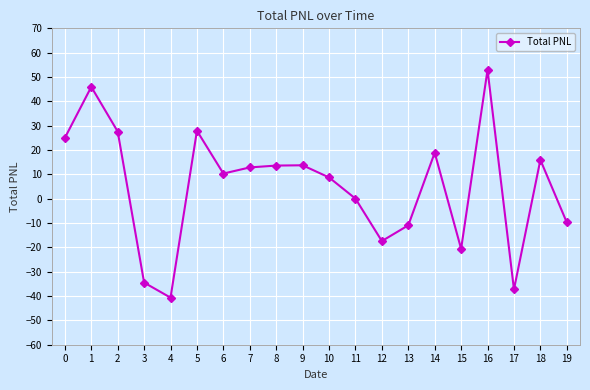

What is the value of the 6th point from the left?

27.9